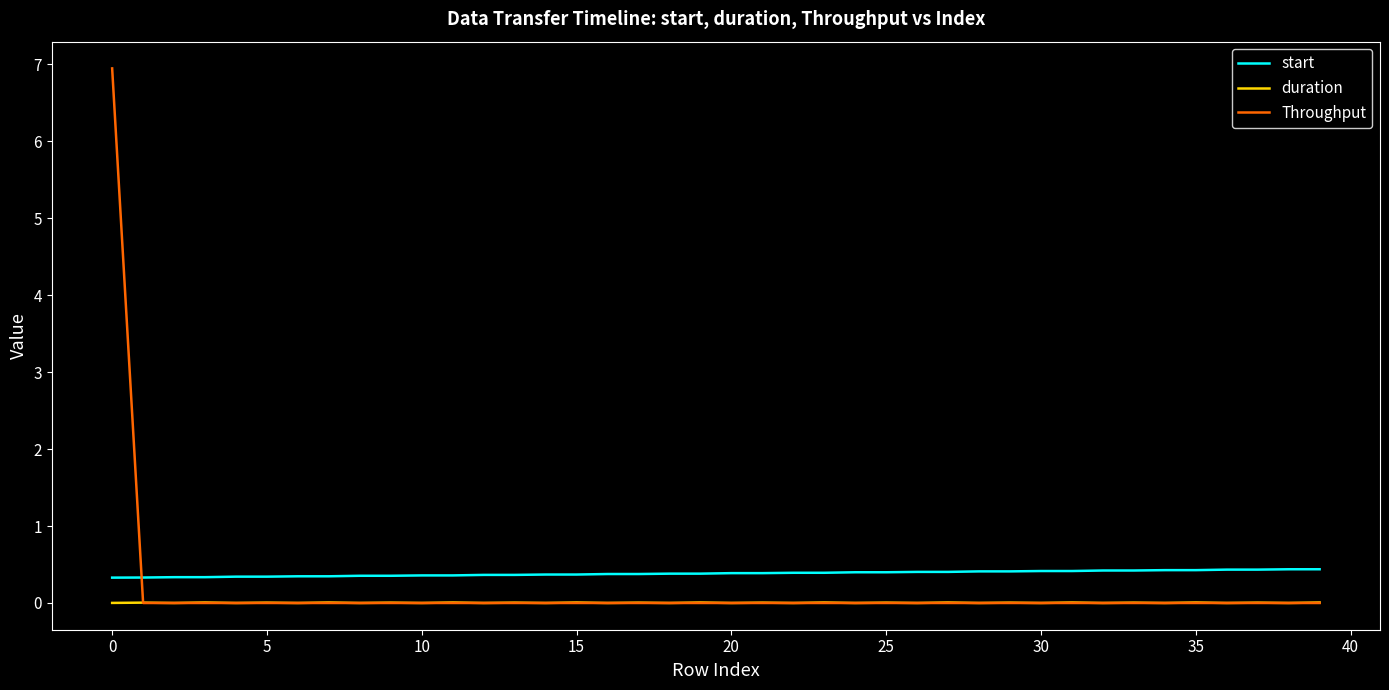

What is the difference between the maximum and minimum values in the Throughput series?

6.9